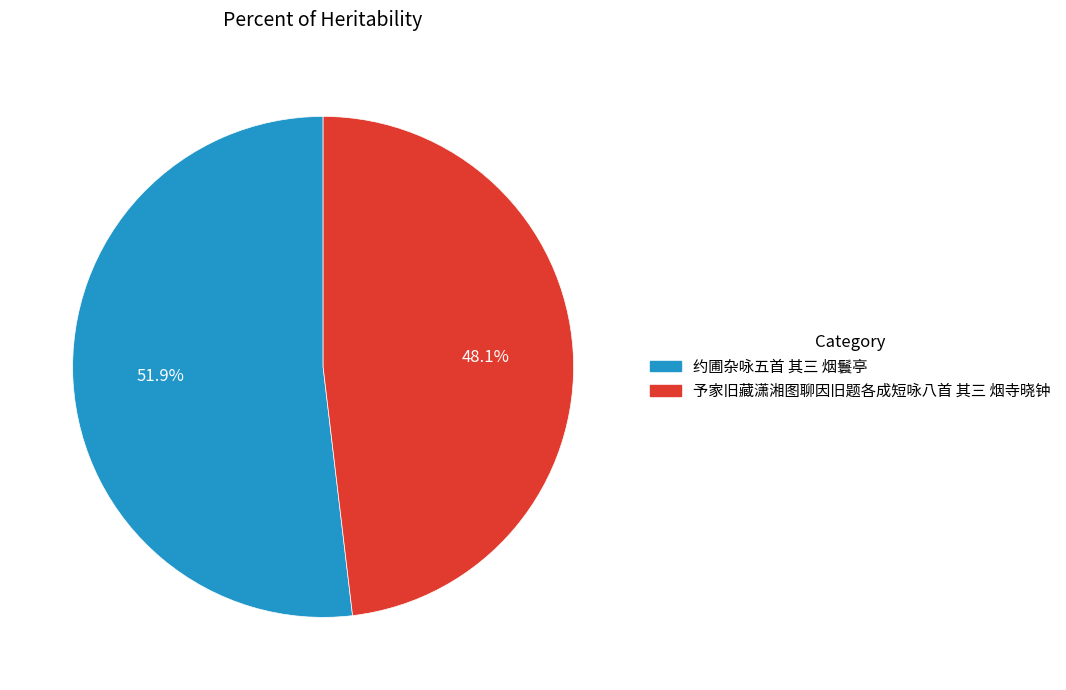

The 予家旧藏潇湘图聊因旧题各成短咏八首 其三 烟寺晓钟 slice represents 48% of the pie. True or false?

True